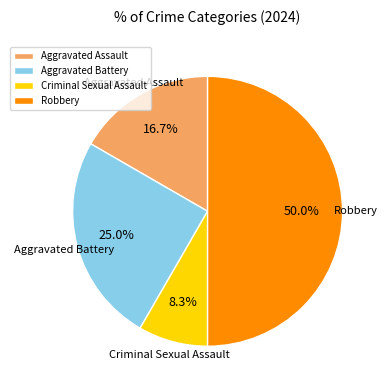

To the nearest percent, what portion does Criminal Sexual Assault represent?

8%